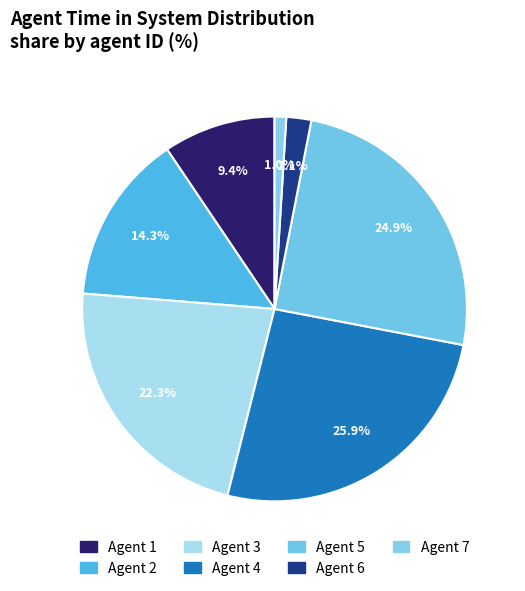

Count the number of slices in the pie.

7